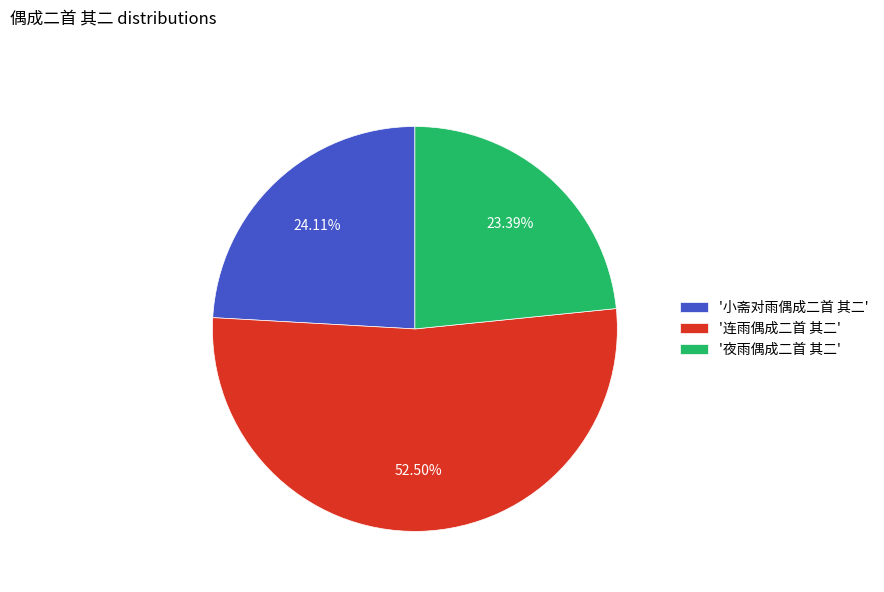

Rank the categories by value from lowest to highest.

'夜雨偶成二首 其二', '小斋对雨偶成二首 其二', '连雨偶成二首 其二'